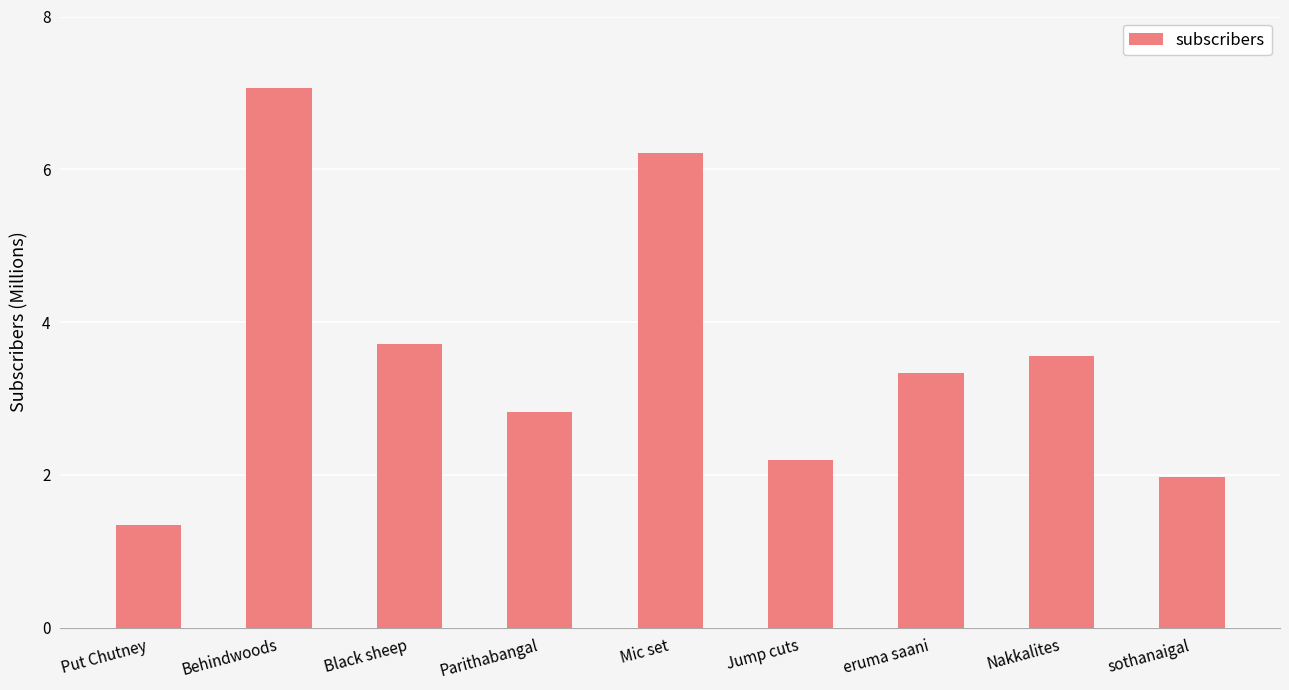

Which label corresponds to the largest value in the chart?

Behindwoods